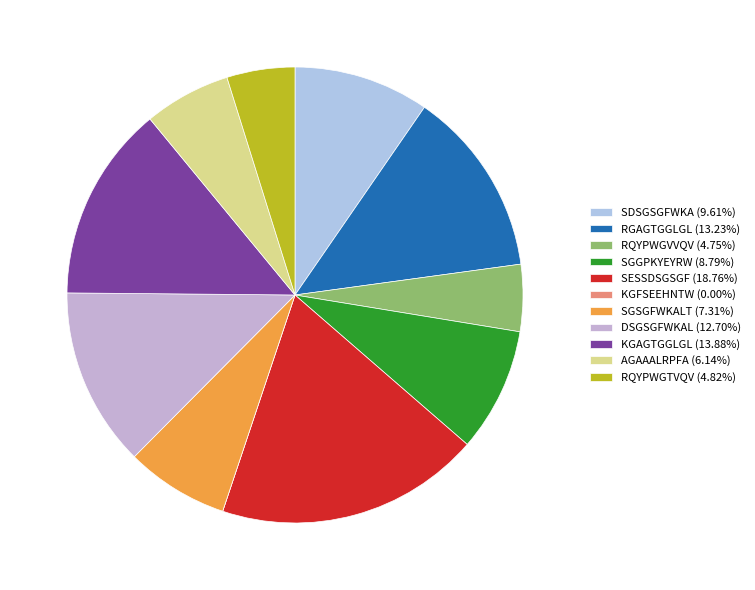

To the nearest percent, what is the average slice percentage?

9%